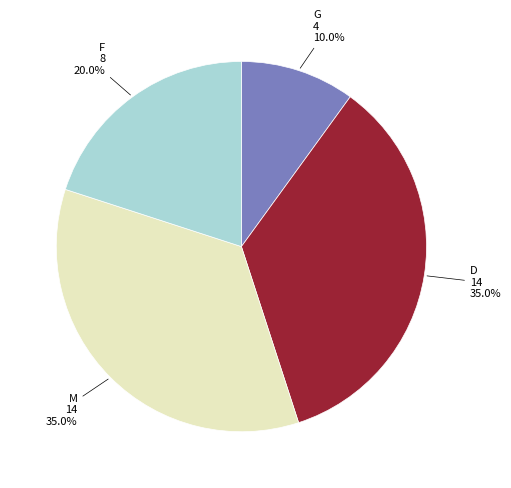

To the nearest percent, what is the average slice percentage?

25%